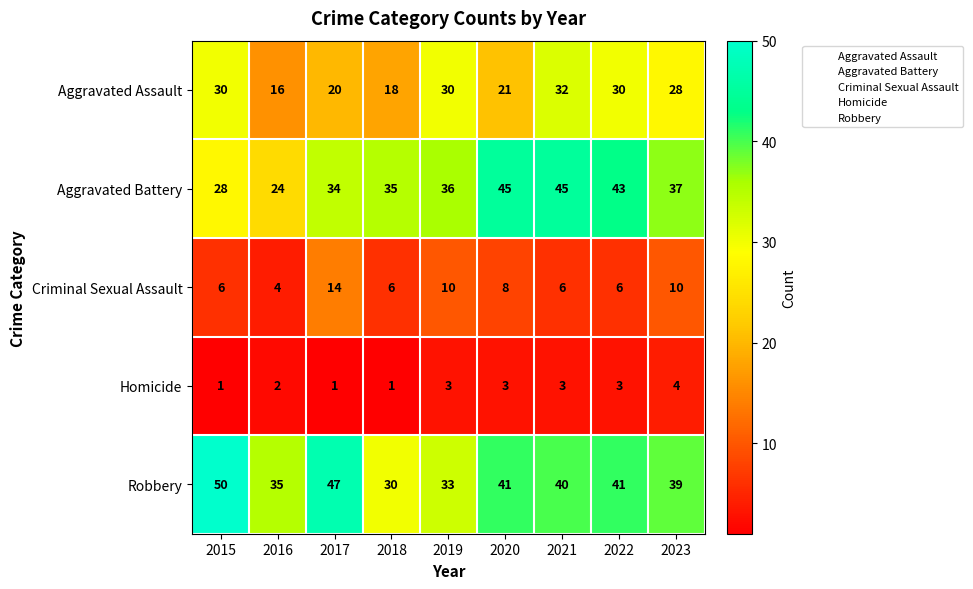

At which label is Homicide closest to 2?

2016